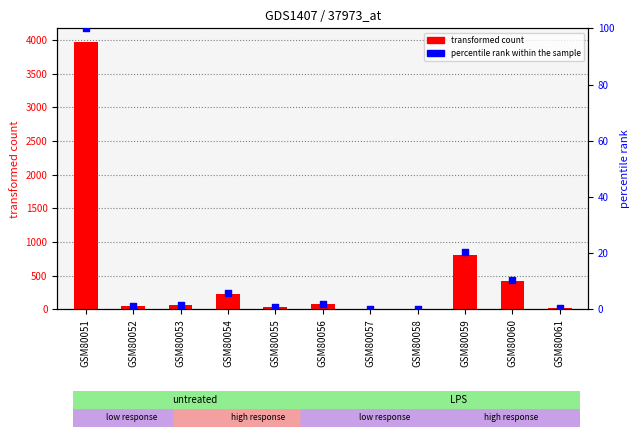

At how many categories does at least one series exceed 1425?

1